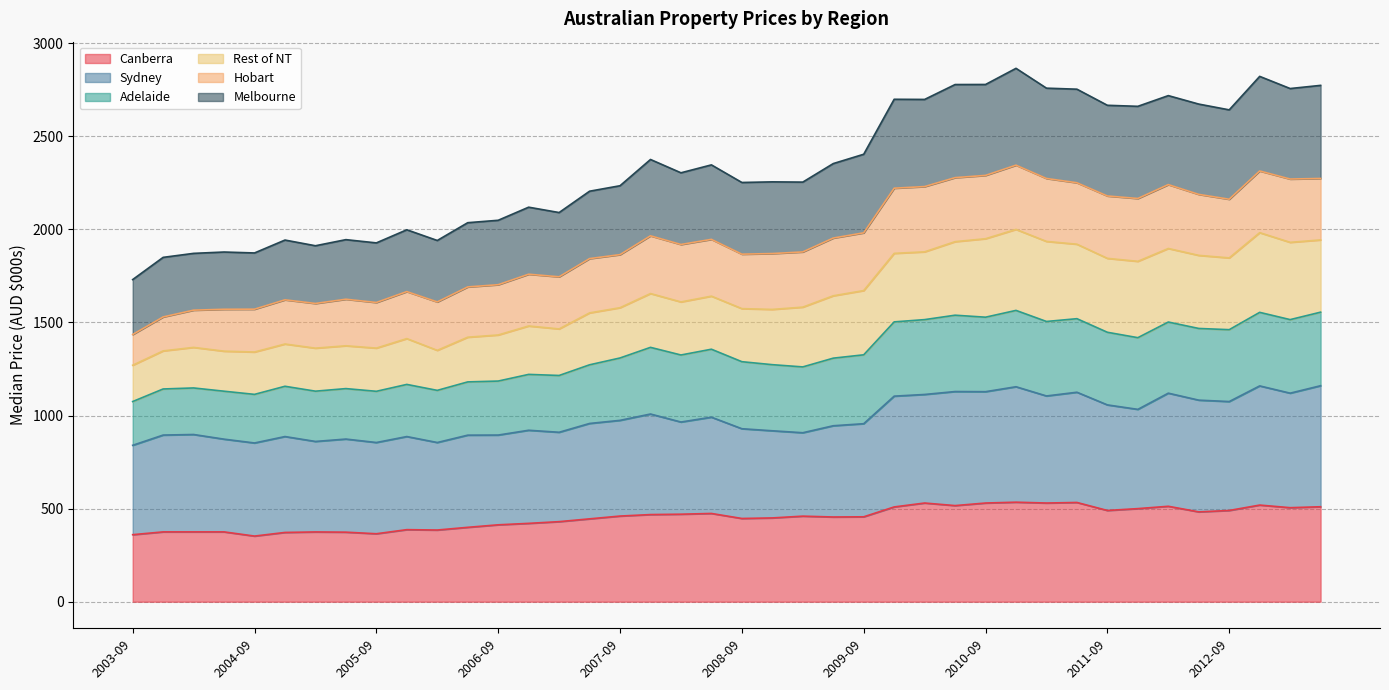

Does the chart display data point markers on the line(s)?

No